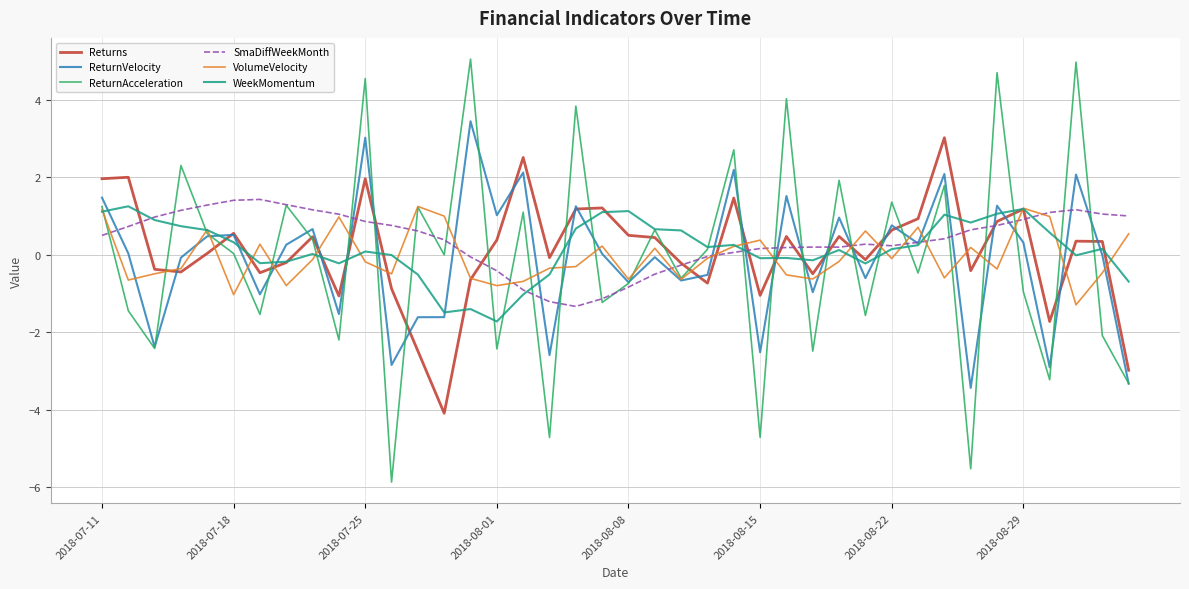

What is the lowest value of the ReturnVelocity series?

-3.4